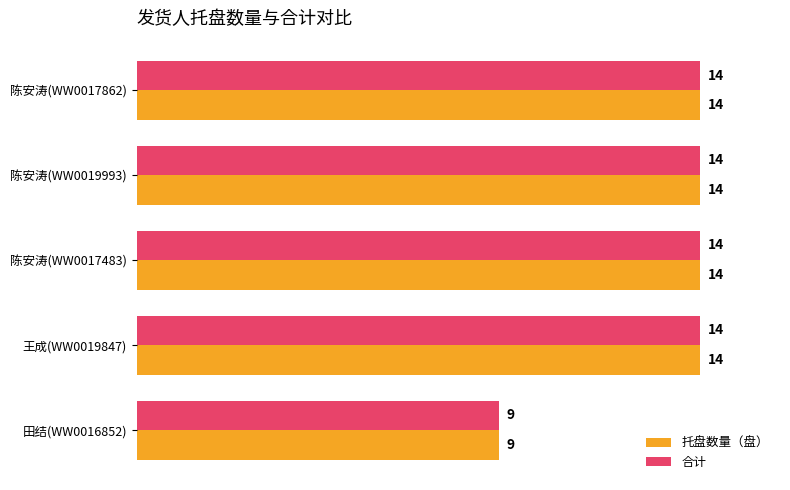

How many series are shown in this chart?

2